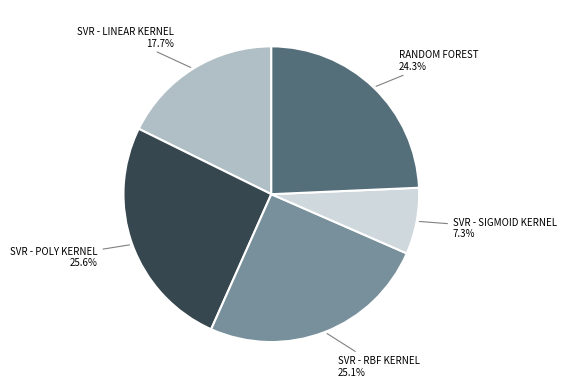

Is there any slice that represents more than half of the pie?

No